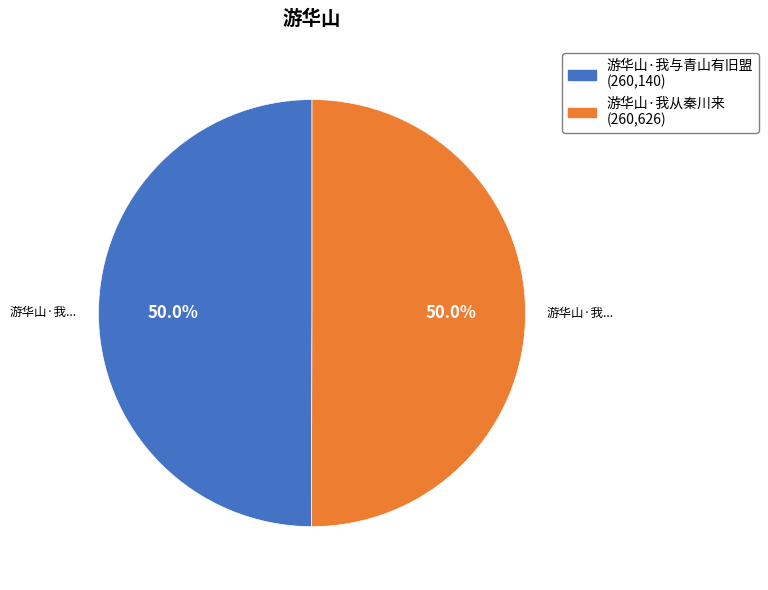

Approximately how many times larger is the value at 游华山·我与青山有旧盟 compared to 游华山·我从秦川来?

1.0